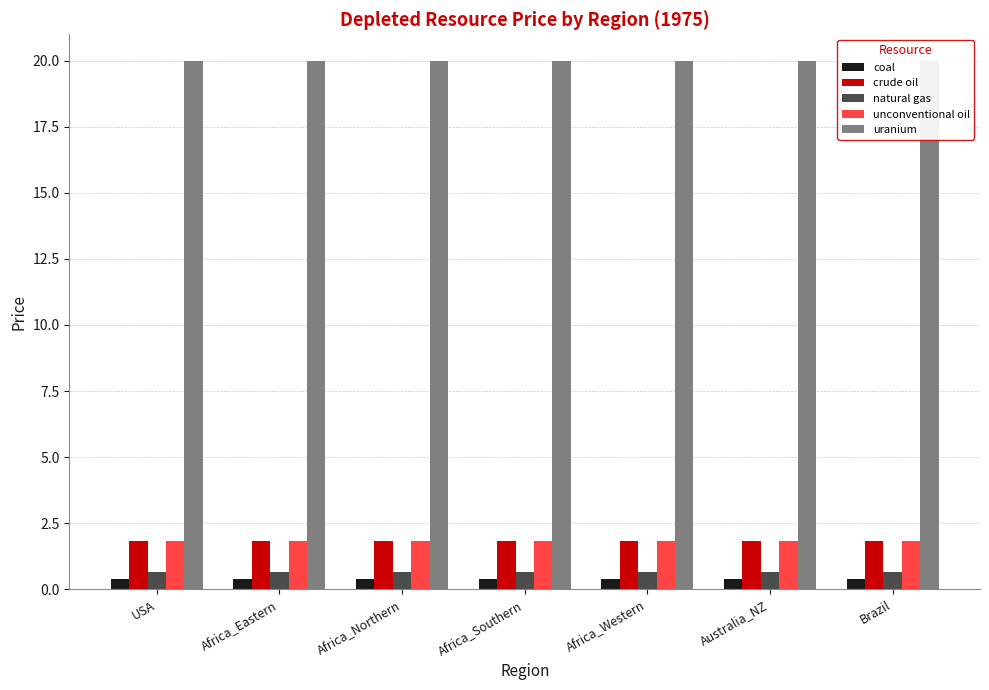

What is the sum of all unconventional oil values?

12.7